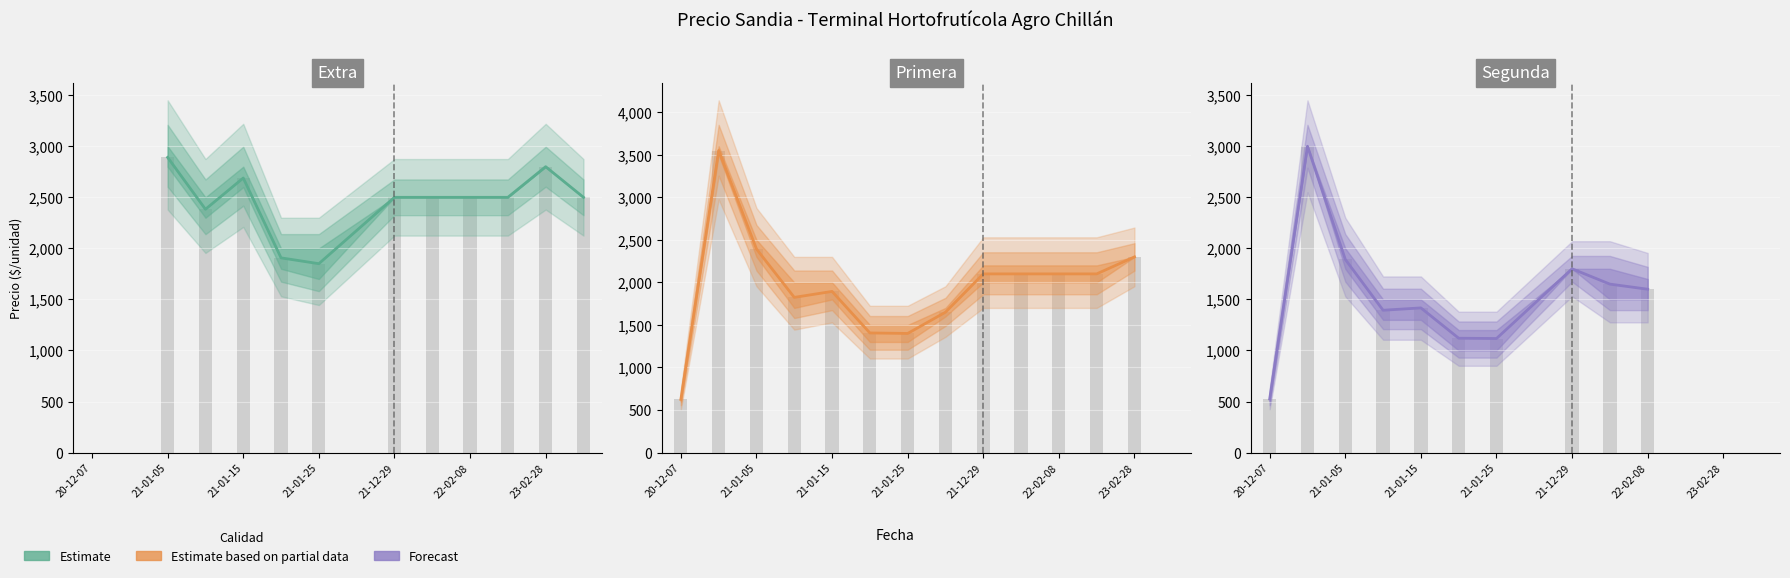

What is the label of the 7th bar from the right?

2021-02-24